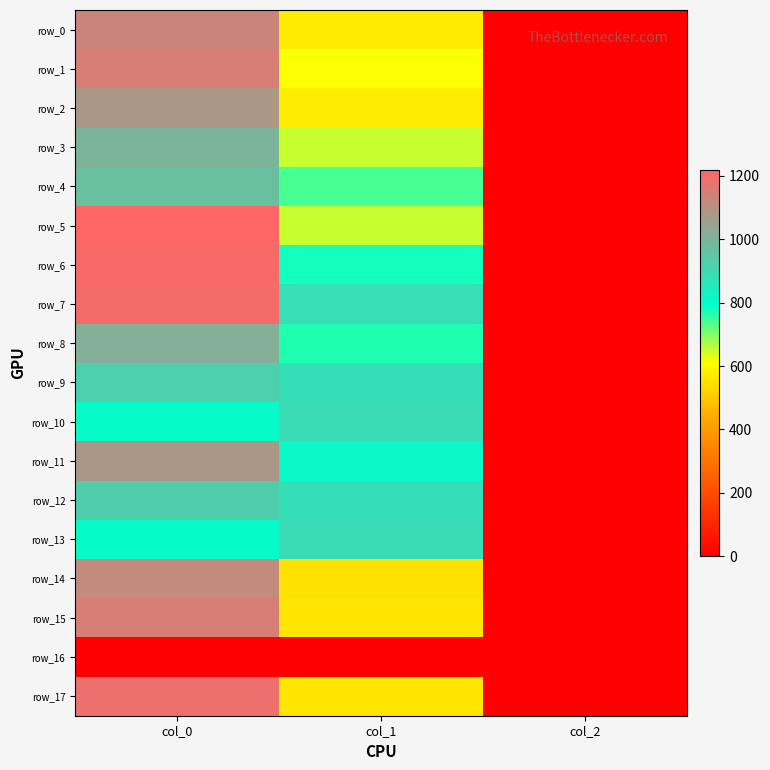

Is it true that row_13 equals 591.3 at col_1?

False